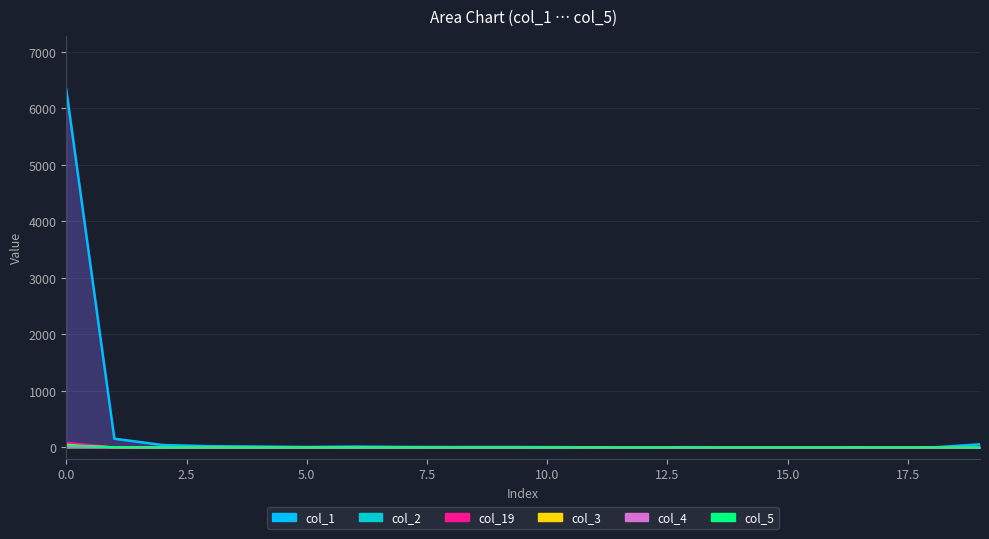

What are all the series names shown in the legend?

col_1, col_2, col_19, col_3, col_4, col_5